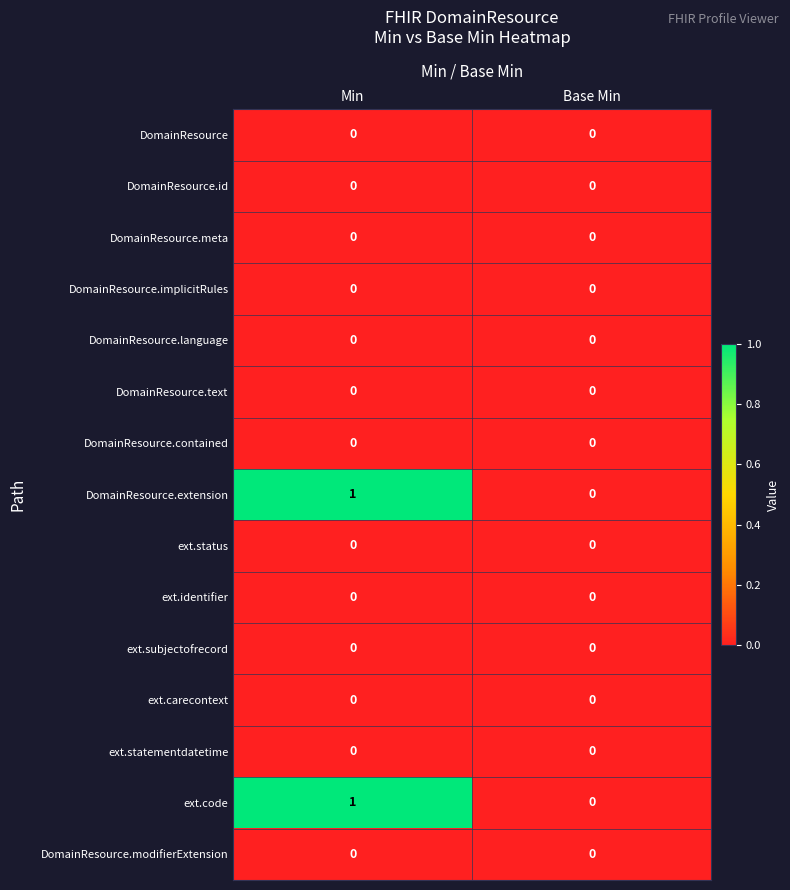

Reading left to right, transcribe all the data shown in this chart.

DomainResource: Min=0	Base Min=0
DomainResource.id: Min=0	Base Min=0
DomainResource.meta: Min=0	Base Min=0
DomainResource.implicitRules: Min=0	Base Min=0
DomainResource.language: Min=0	Base Min=0
DomainResource.text: Min=0	Base Min=0
DomainResource.contained: Min=0	Base Min=0
DomainResource.extension: Min=1	Base Min=0
ext.status: Min=0	Base Min=0
ext.identifier: Min=0	Base Min=0
ext.subjectofrecord: Min=0	Base Min=0
ext.carecontext: Min=0	Base Min=0
ext.statementdatetime: Min=0	Base Min=0
ext.code: Min=1	Base Min=0
DomainResource.modifierExtension: Min=0	Base Min=0